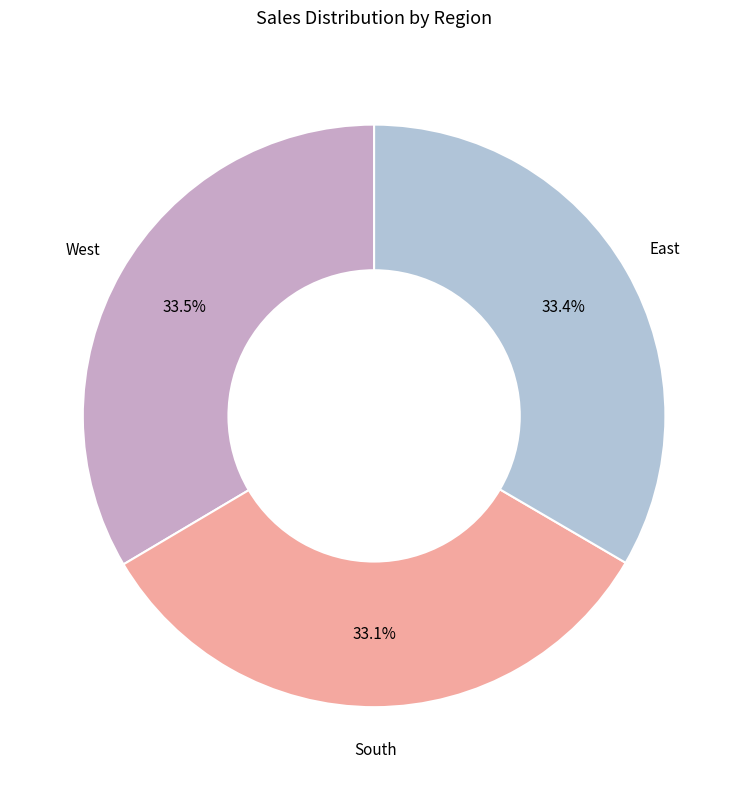

Is there any slice that represents more than half of the pie?

No